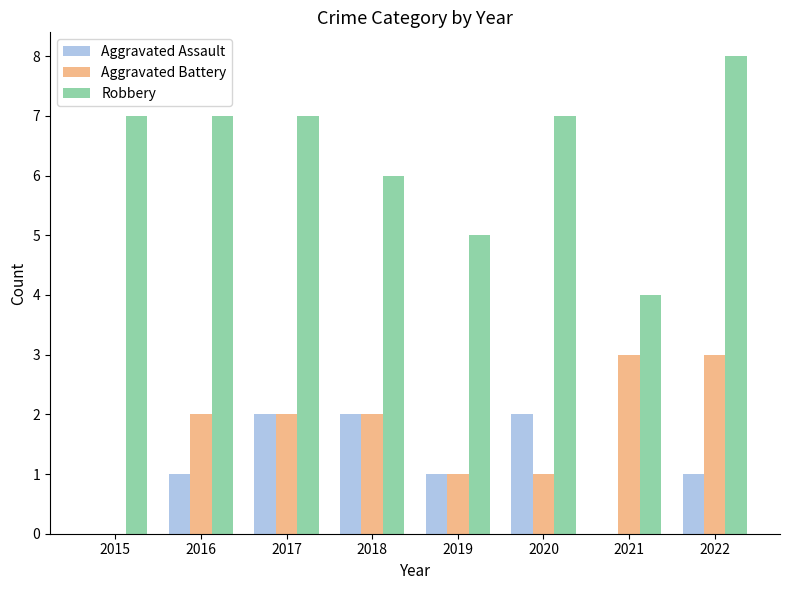

At which category is the sum across all series the highest?

2022